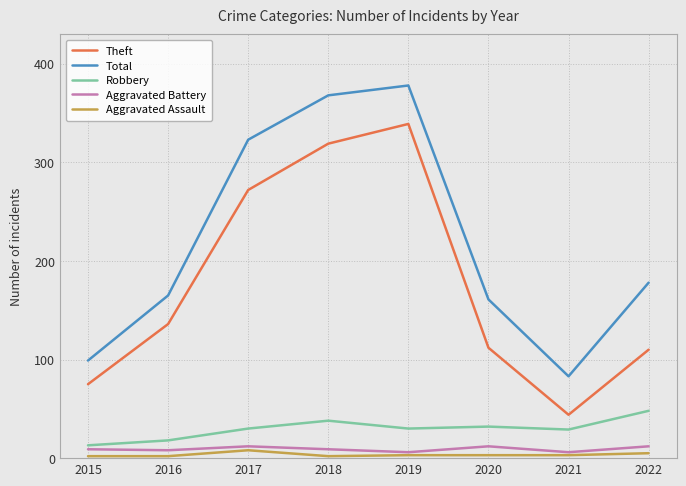

Rank the series by their maximum value, from lowest to highest.

Aggravated Assault, Aggravated Battery, Robbery, Theft, Total